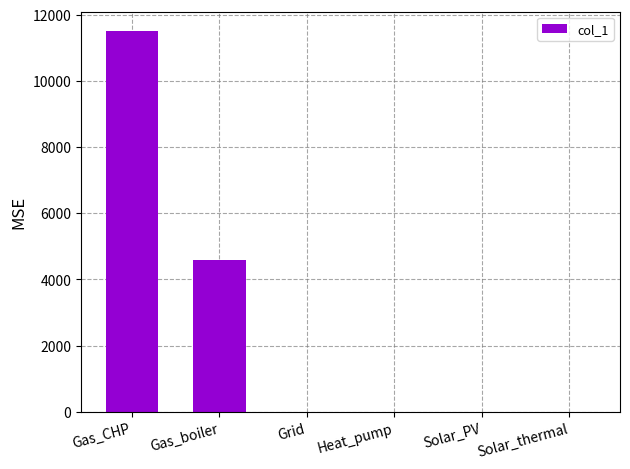

What is the greatest value displayed?

11516.6